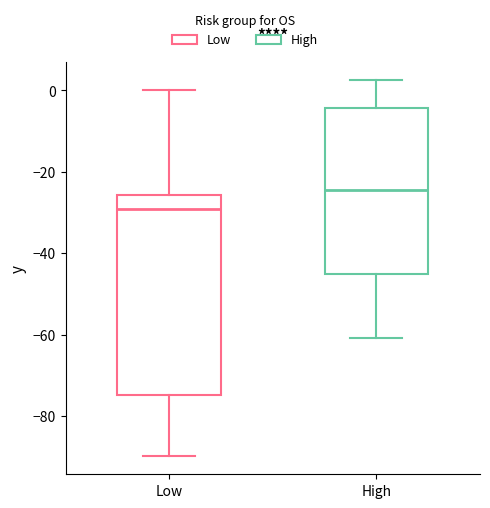

Which box is the tallest, from its lower edge to its upper edge?

Low